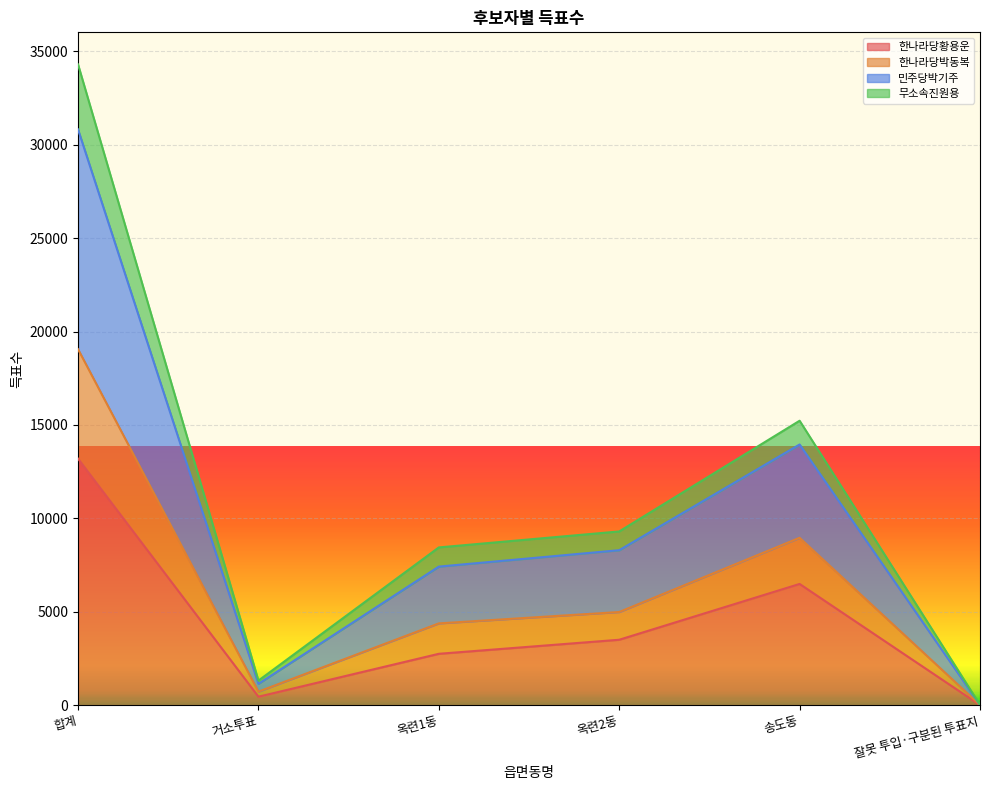

Is the value of 한나라당황용운 at 잘못 투입·구분된 투표지 greater than the value of 한나라당박동복 at 옥련1동?

No